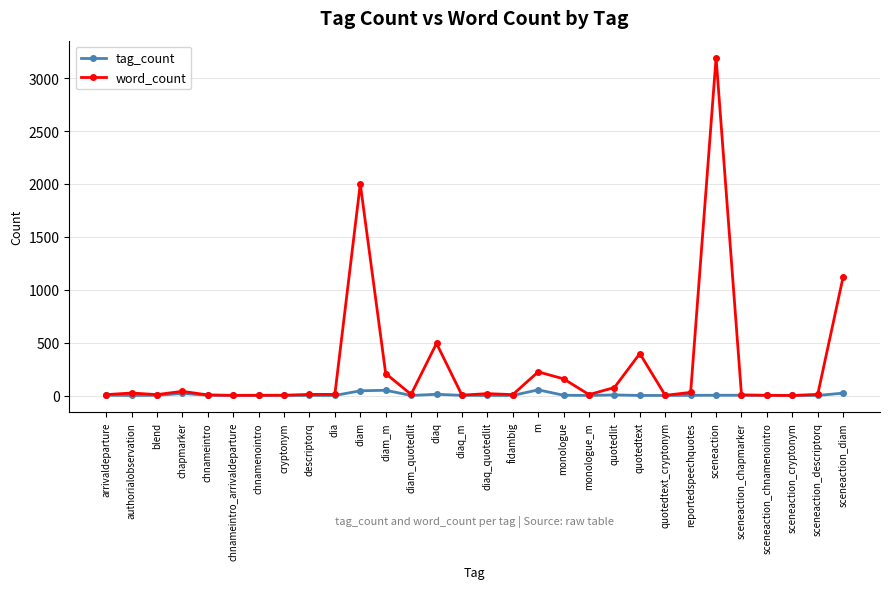

True or false: word_count has more than 1 points higher than both neighbors.

True